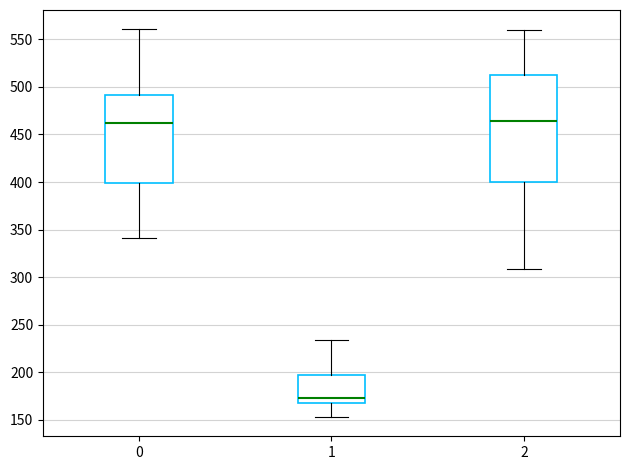

Which box's median line is the lowest?

1